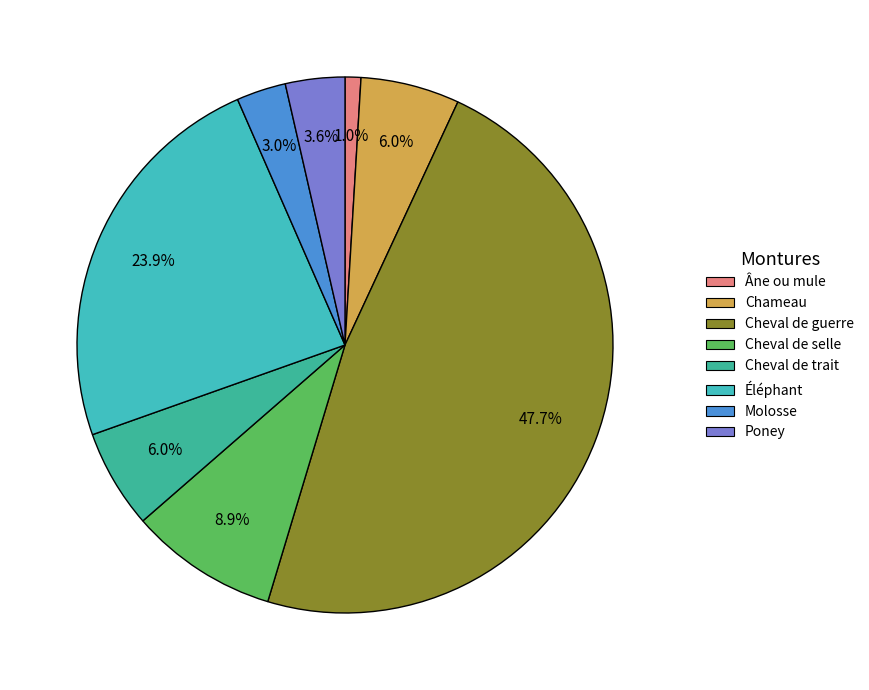

To the nearest percent, what percentage of the pie is Molosse?

3%